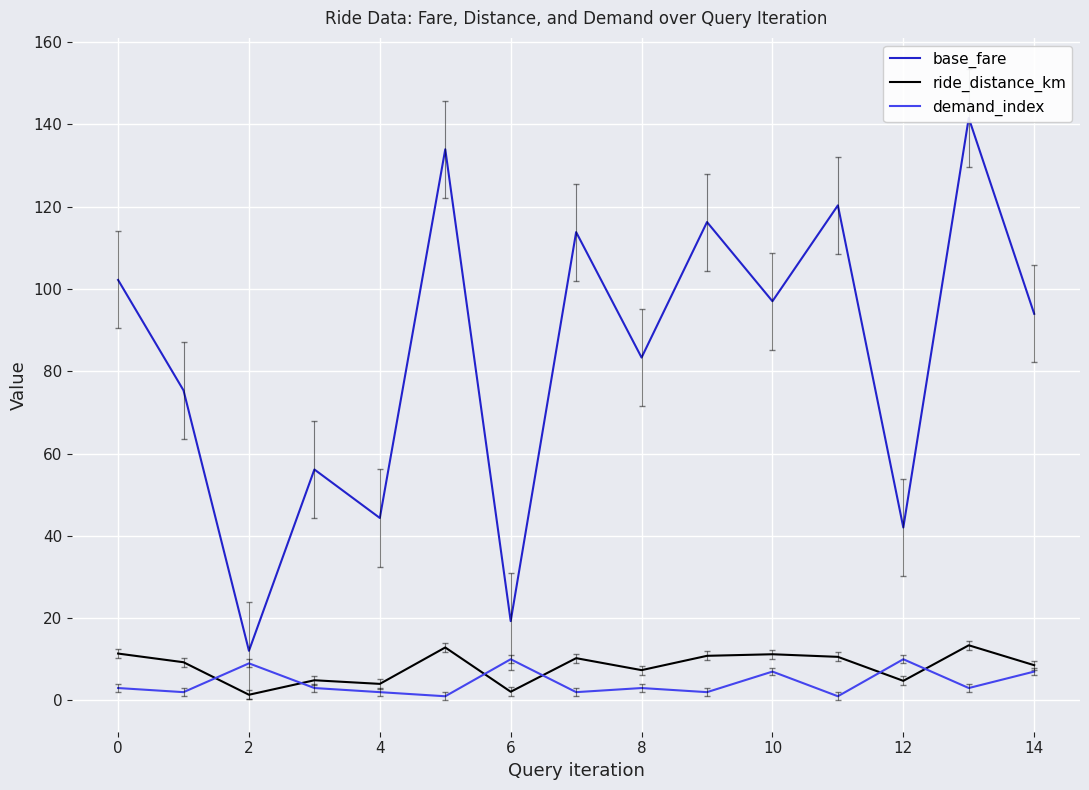

Reading left to right, extract all data points from this chart.

base_fare: 102.2	75.3	12.1	56.1	44.3	133.9	19.3	113.8	83.3	116.2	97.0	120.3	42.0	141.6	94.0
ride_distance_km: 11.4	9.3	1.4	4.9	4.0	12.9	2.1	10.3	7.3	10.8	11.2	10.6	4.8	13.4	8.6
demand_index: 3.0	2.0	9.0	3.0	2.0	1.0	10.0	2.0	3.0	2.0	7.0	1.0	10.0	3.0	7.0